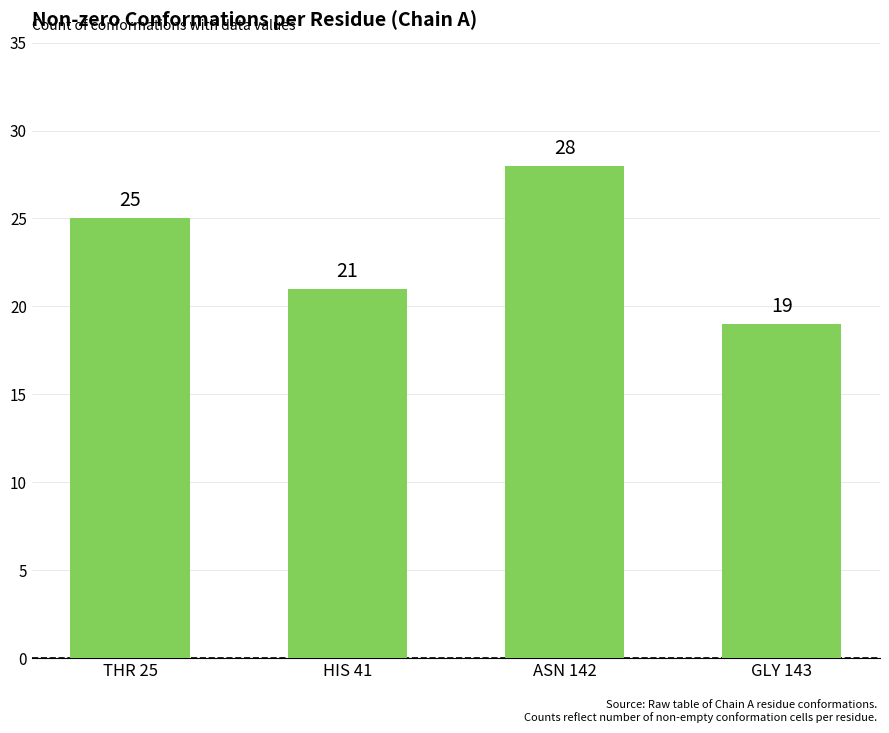

The chart shows a value of 19 at GLY 143. True or false?

True